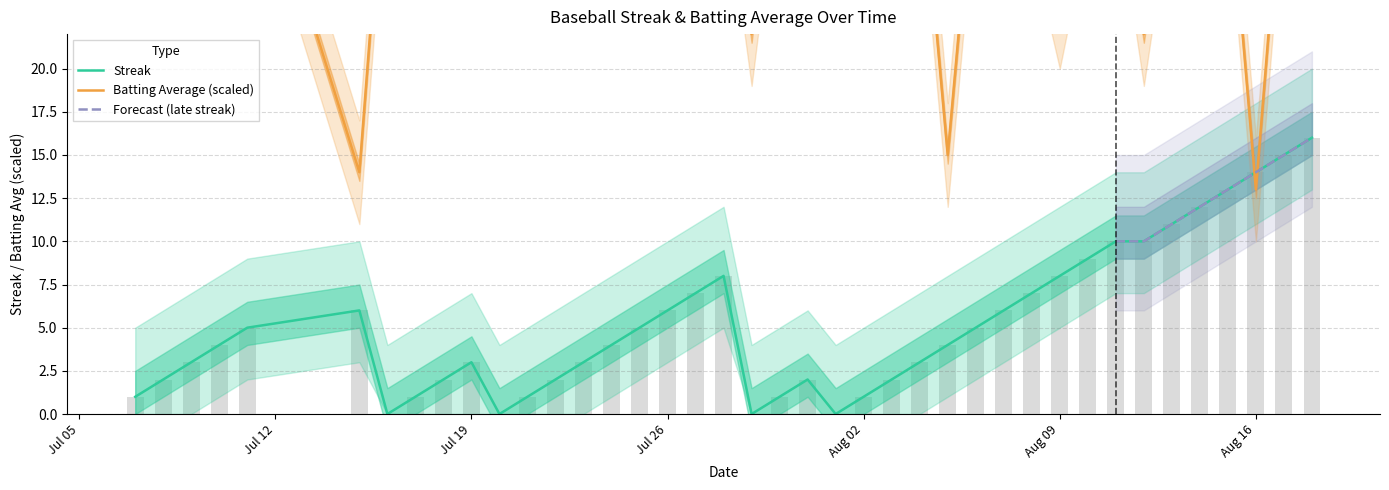

Is the value of streak at 33 greater than the value of batting_avg at 31?

No